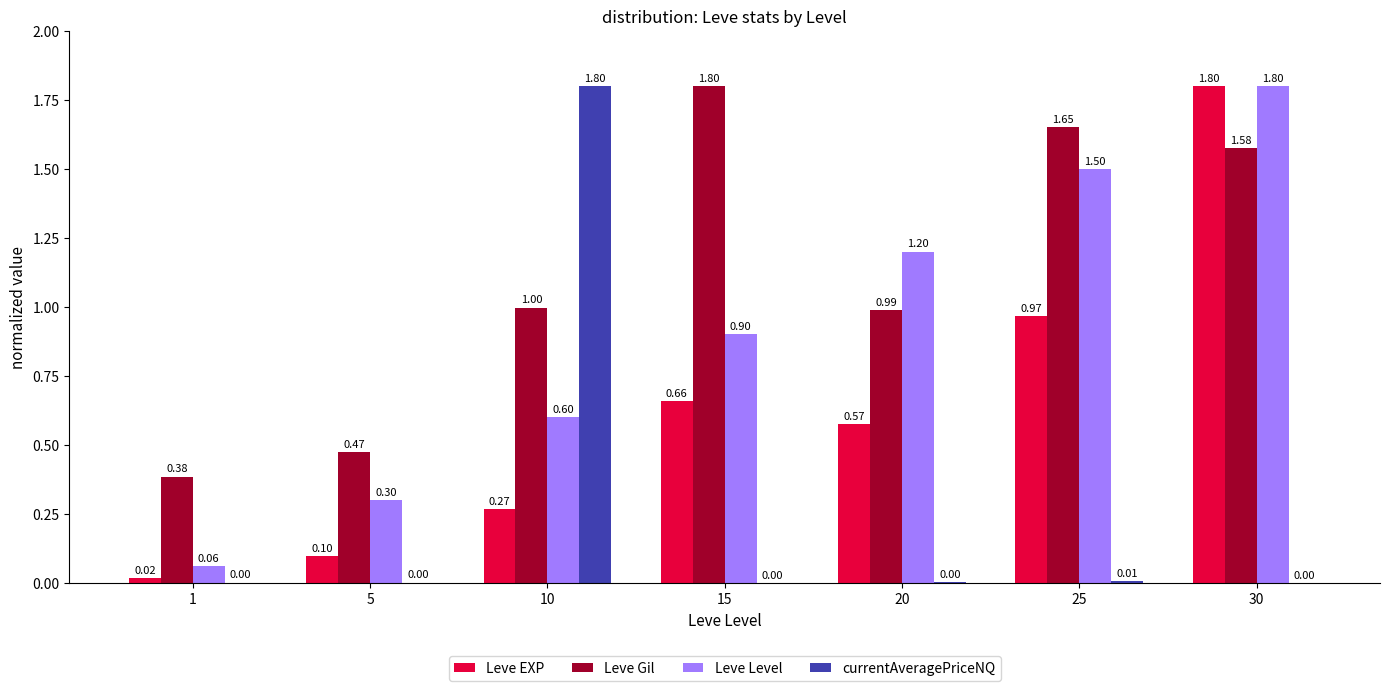

What is the average value of the Leve Gil series?

1.1